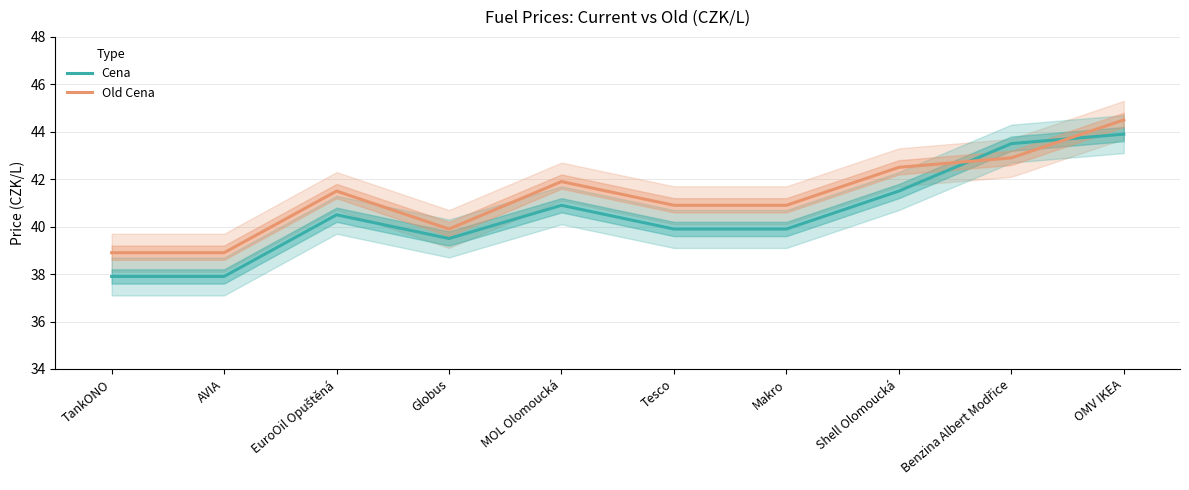

What is the difference between the highest and lowest values at MOL Olomoucká?

1.0